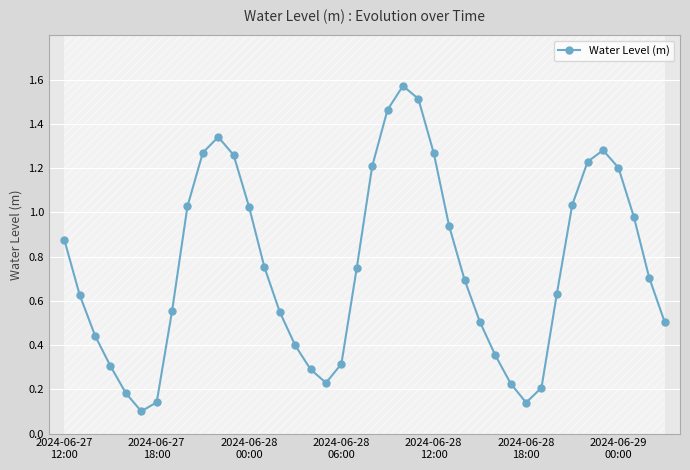

How many interior local valleys does the Water Level (m) series have?

3